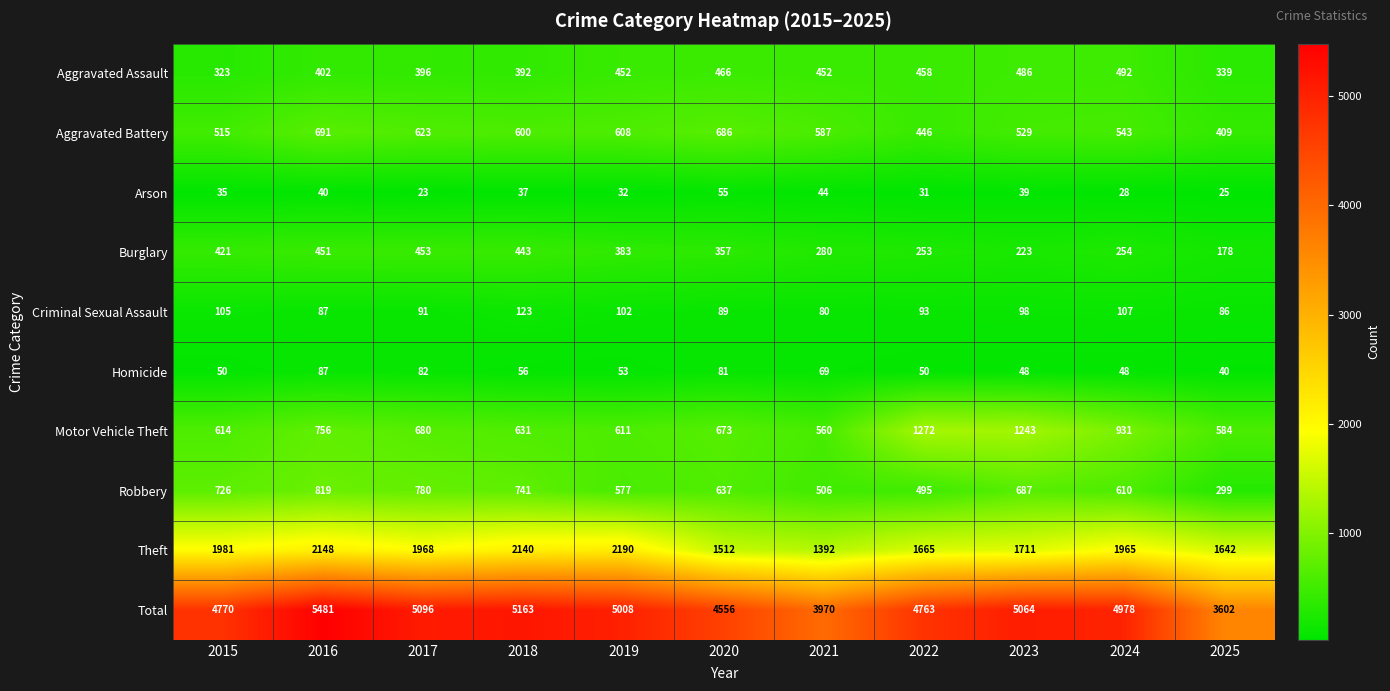

Is the value of Theft at 2017 greater than the value of Aggravated Assault at 2023?

Yes